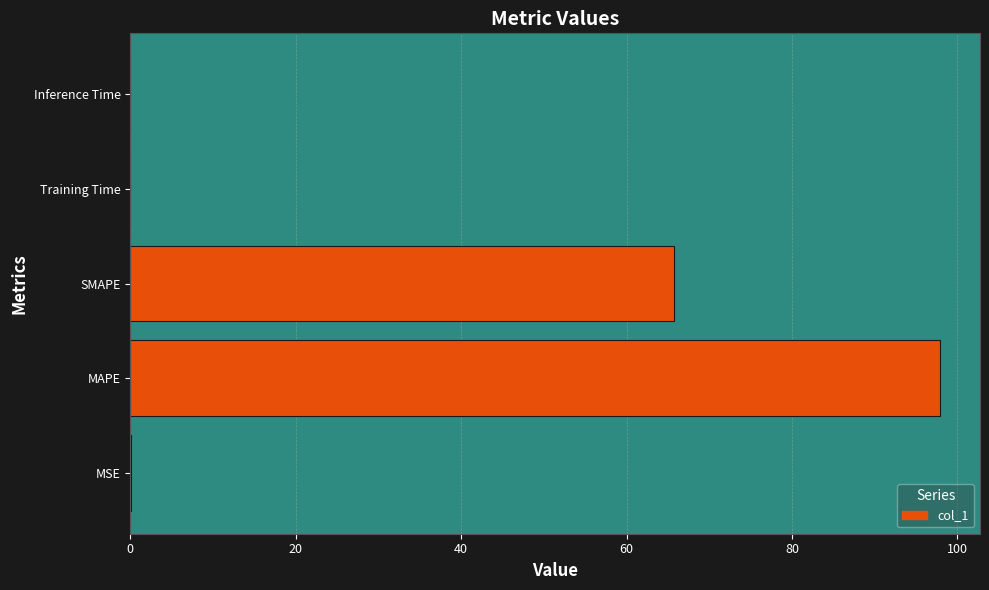

What is the greatest value displayed?

97.8